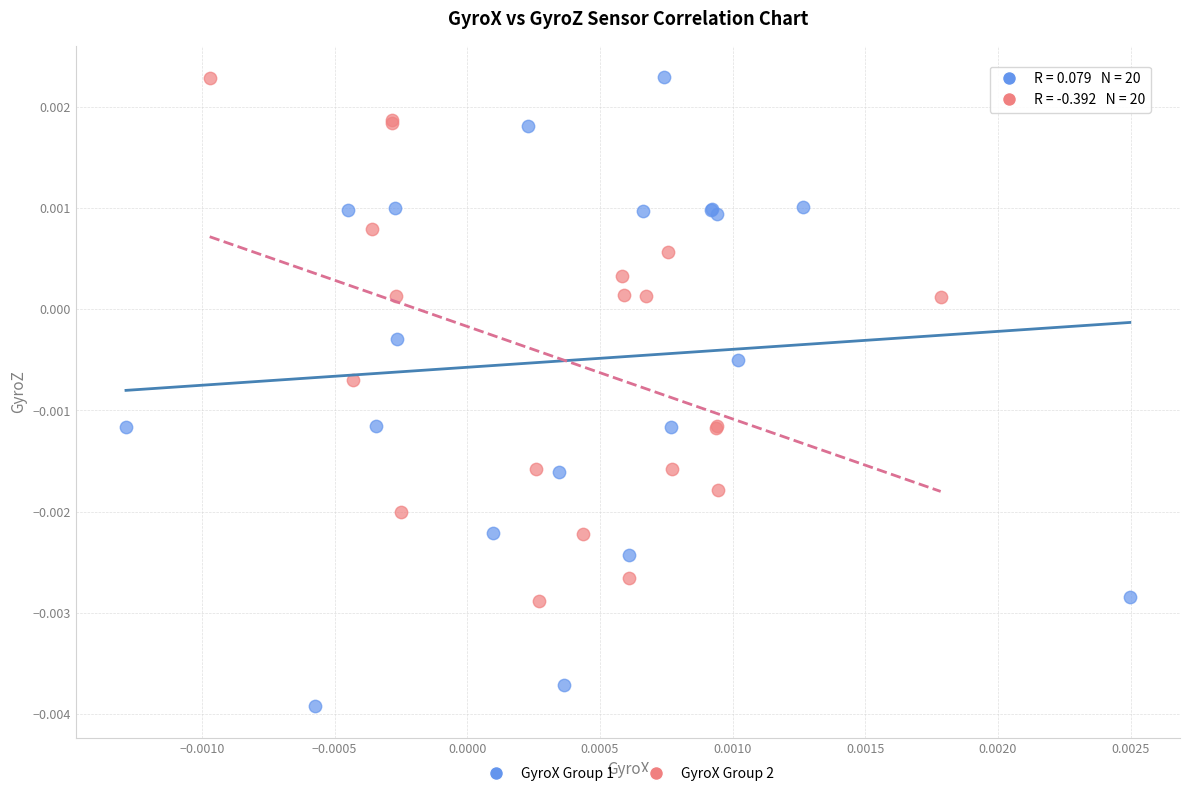

Which series reaches the minimum Y coordinate?

GyroX Group 1